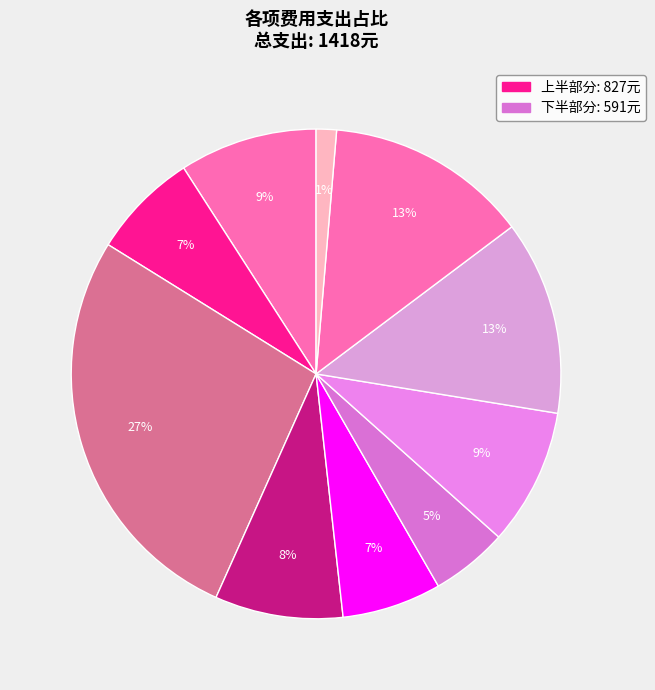

Which slice is the largest?

精诚YB-17车床配件